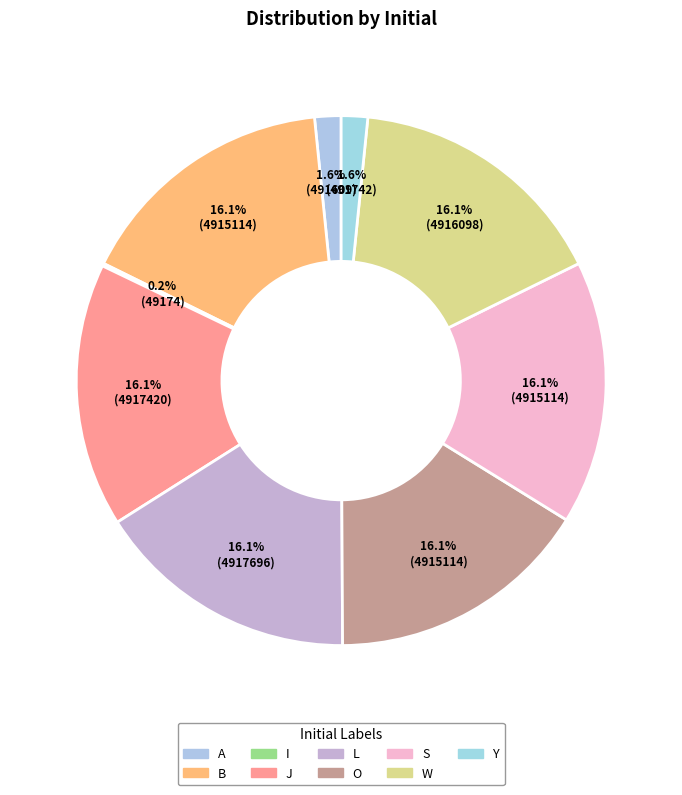

How many slices are in this pie chart?

9